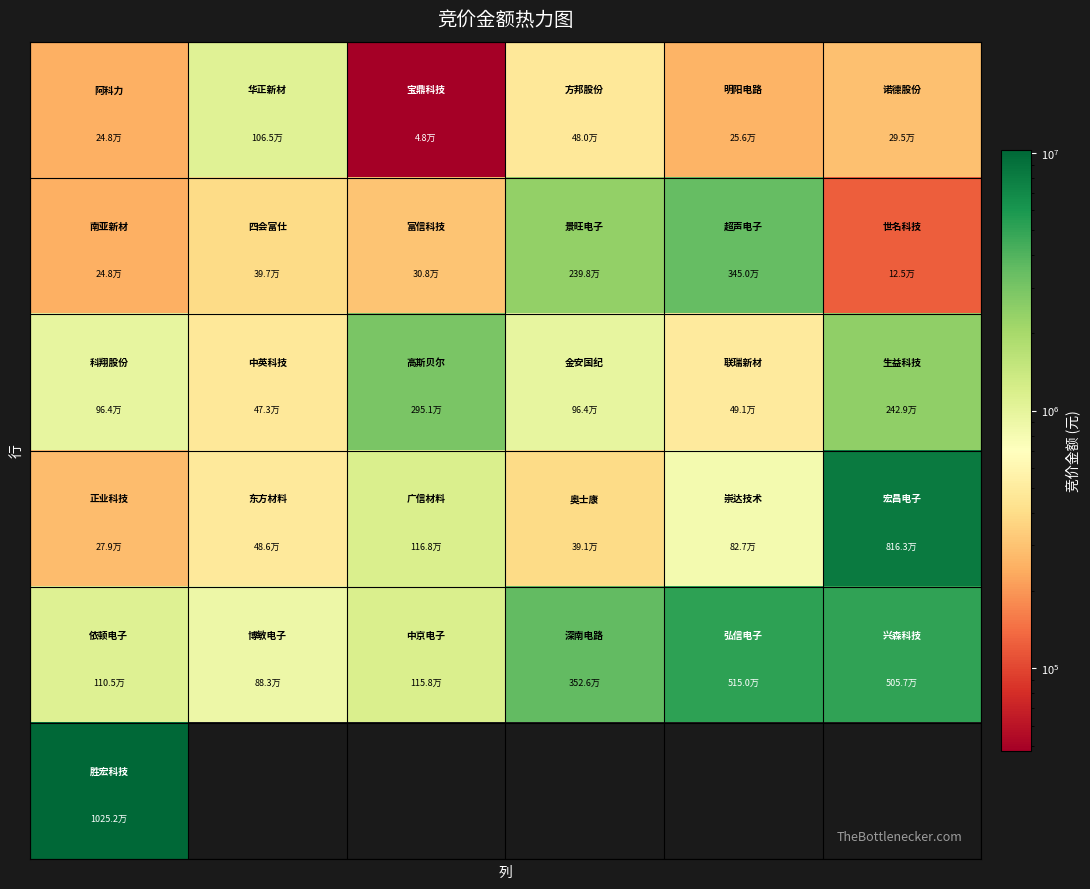

How many data points does each series have?

6